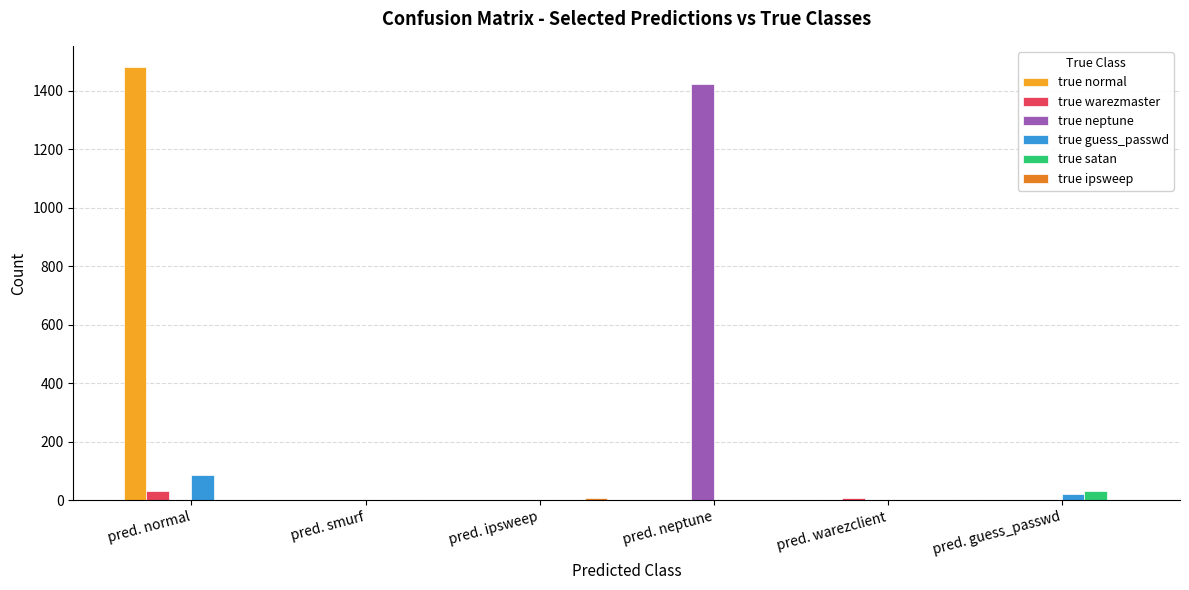

How many categories are shown in the chart?

6